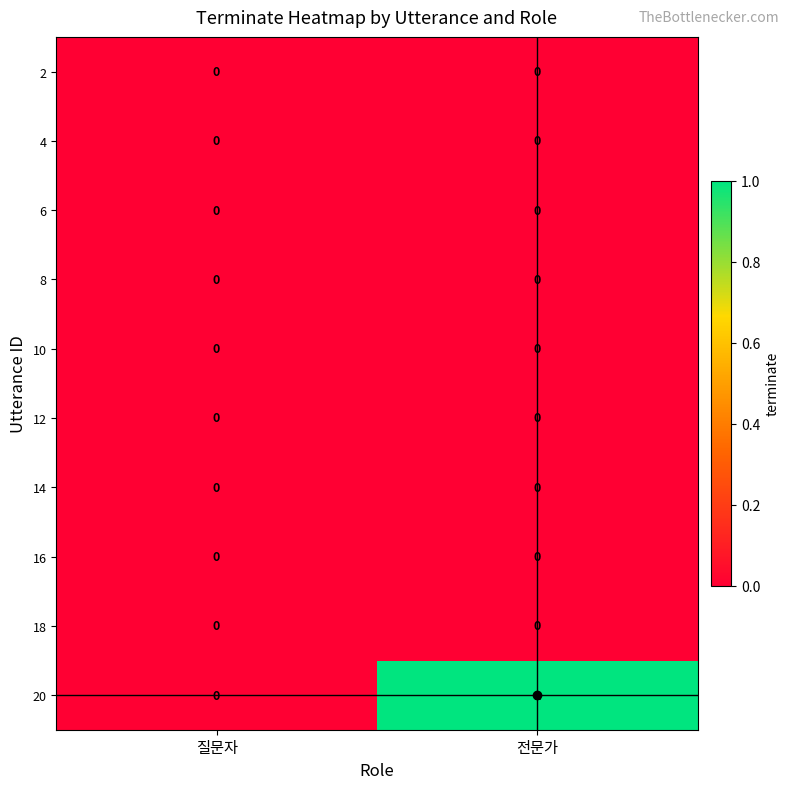

Between 질문자 and 전문가, which series saw the biggest shift?

20